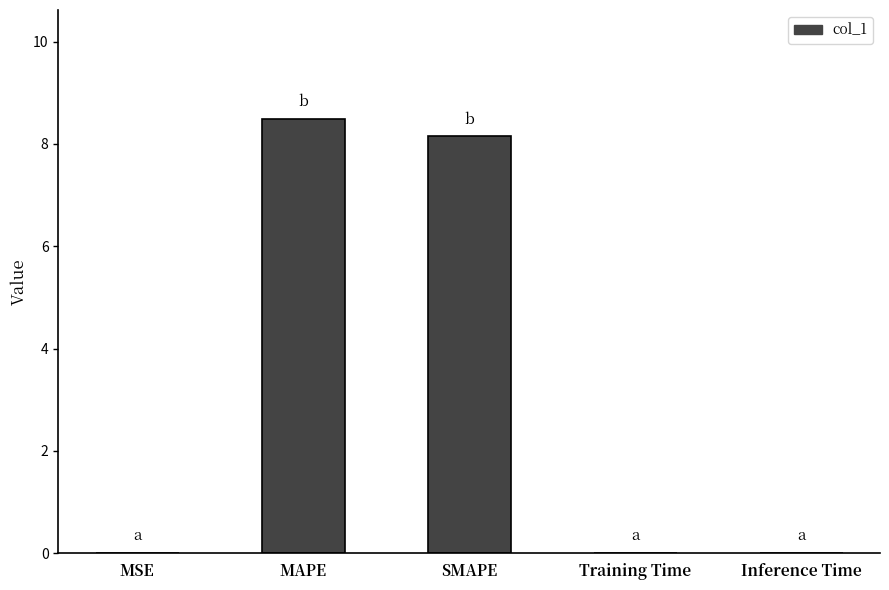

What is the approximate value at SMAPE?

8.1